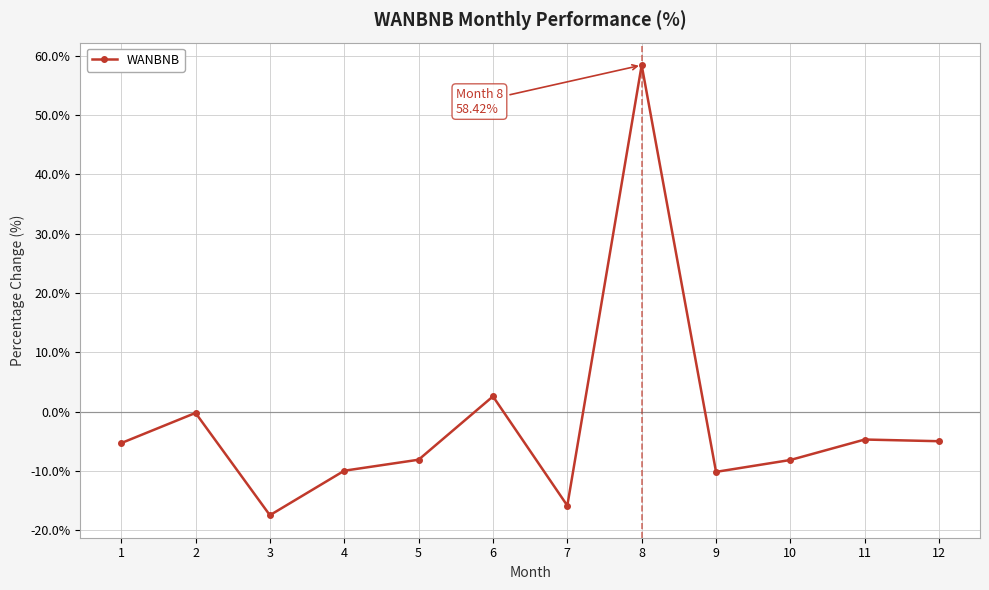

Does the chart display data point markers on the line(s)?

Yes